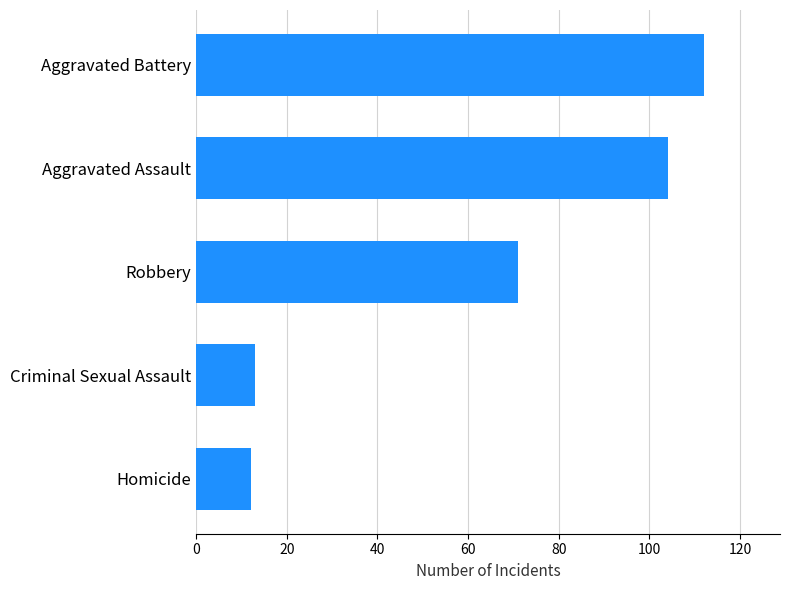

True or false: the data shows 55 at Aggravated Battery.

False